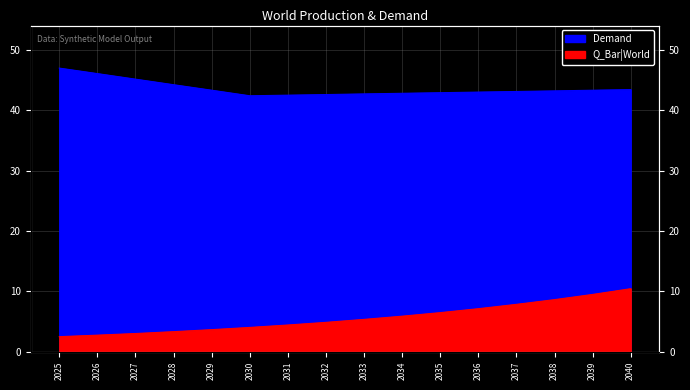

What is the greatest value displayed?

47.0